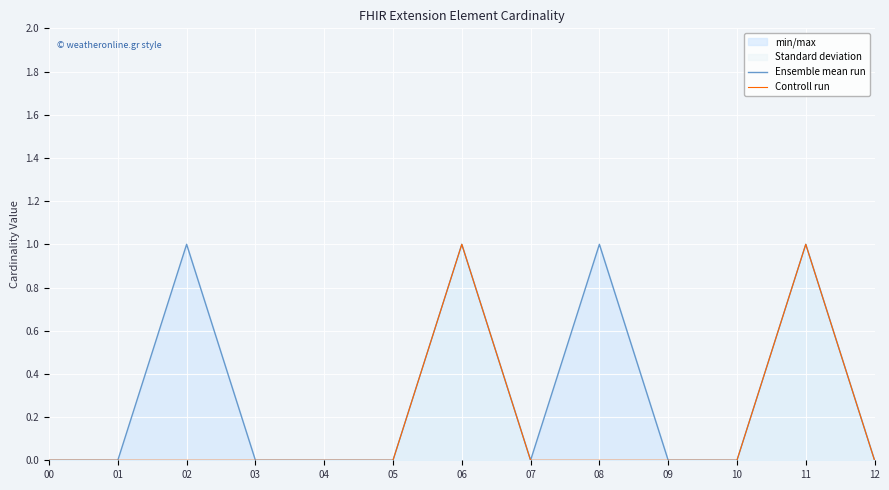

Where is the first local maximum for Ensemble mean run?

02